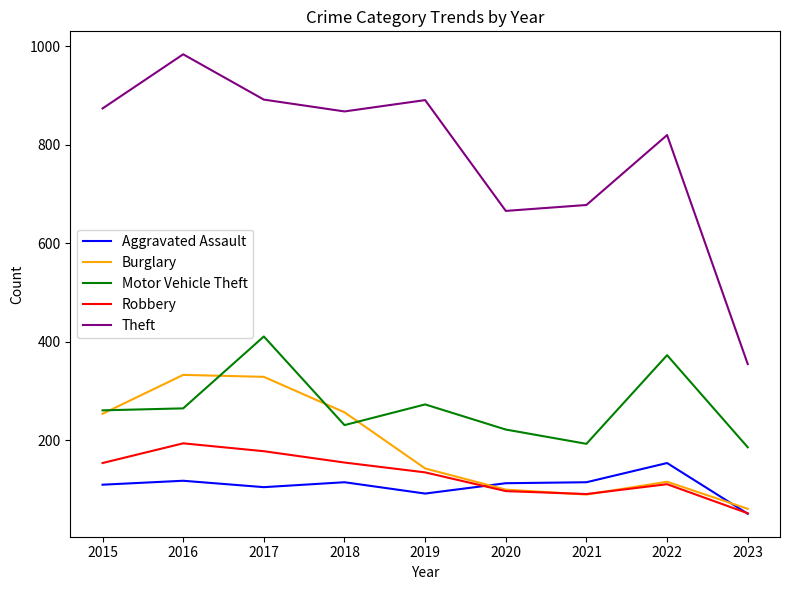

True or false: Robbery and Motor Vehicle Theft intersect in this chart.

False